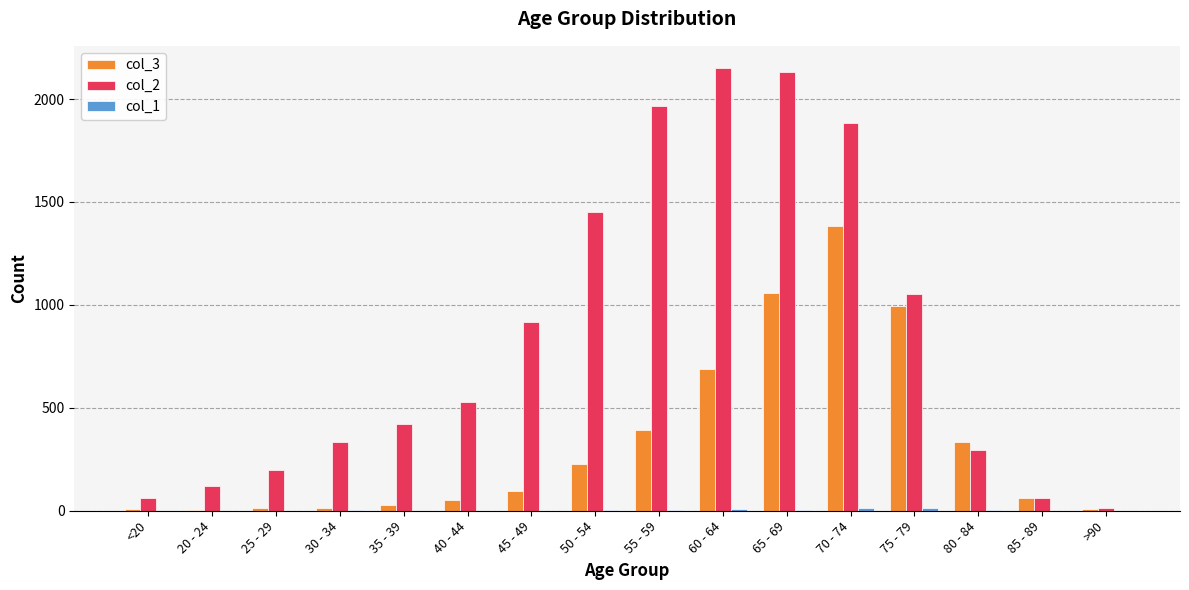

The value of col_3 at 55 - 59 is 704. True or false?

False